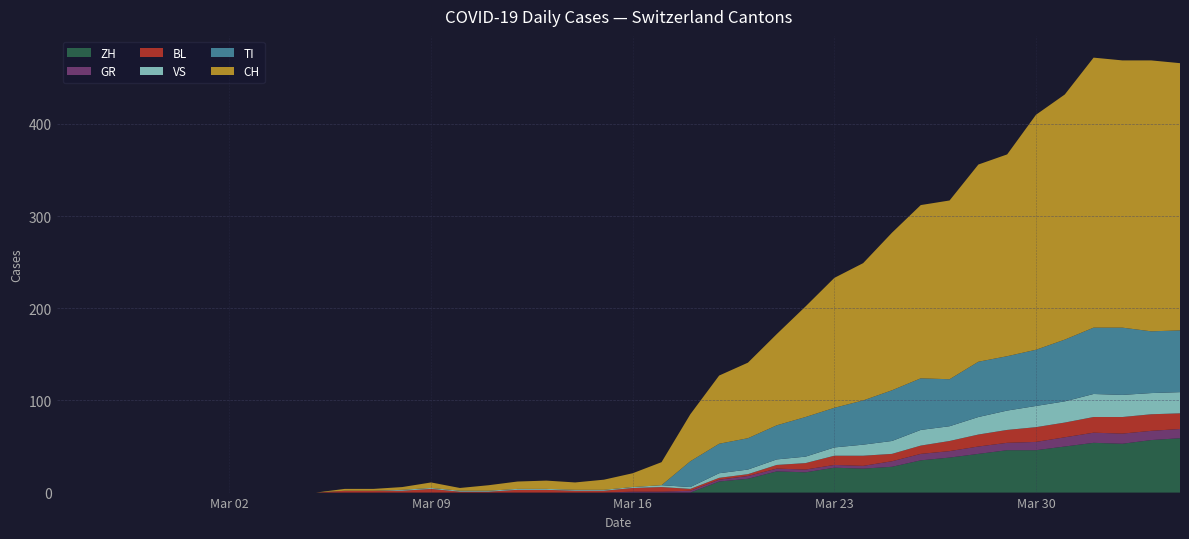

Reading left to right, what are all the values shown in this chart?

CH: 2020-02-25=0	2020-02-26=0	2020-02-27=0	2020-02-28=0	2020-02-29=0	2020-03-01=0	2020-03-02=0	2020-03-03=0	2020-03-04=0	2020-03-05=0	2020-03-06=2	2020-03-07=2	2020-03-08=3	2020-03-09=6	2020-03-10=3	2020-03-11=6	2020-03-12=8	2020-03-13=9	2020-03-14=8	2020-03-15=11	2020-03-16=15	2020-03-17=25	2020-03-18=51	2020-03-19=74	2020-03-20=82	2020-03-21=99	2020-03-22=120	2020-03-23=141	2020-03-24=149	2020-03-25=171	2020-03-26=188	2020-03-27=194	2020-03-28=214	2020-03-29=219	2020-03-30=255	2020-03-31=266	2020-04-01=293	2020-04-02=290	2020-04-03=294	2020-04-04=290
ZH: 2020-02-25=0	2020-02-26=0	2020-02-27=0	2020-02-28=0	2020-02-29=0	2020-03-01=0	2020-03-02=0	2020-03-03=0	2020-03-04=0	2020-03-05=0	2020-03-06=0	2020-03-07=0	2020-03-08=0	2020-03-09=0	2020-03-10=0	2020-03-11=0	2020-03-12=0	2020-03-13=0	2020-03-14=0	2020-03-15=0	2020-03-16=0	2020-03-17=0	2020-03-18=0	2020-03-19=12	2020-03-20=15	2020-03-21=23	2020-03-22=22	2020-03-23=27	2020-03-24=26	2020-03-25=28	2020-03-26=35	2020-03-27=38	2020-03-28=42	2020-03-29=46	2020-03-30=46	2020-03-31=50	2020-04-01=54	2020-04-02=53	2020-04-03=57	2020-04-04=59
TI: 2020-02-25=0	2020-02-26=0	2020-02-27=0	2020-02-28=0	2020-02-29=0	2020-03-01=0	2020-03-02=0	2020-03-03=0	2020-03-04=0	2020-03-05=0	2020-03-06=0	2020-03-07=0	2020-03-08=0	2020-03-09=0	2020-03-10=0	2020-03-11=0	2020-03-12=0	2020-03-13=0	2020-03-14=0	2020-03-15=0	2020-03-16=0	2020-03-17=0	2020-03-18=28	2020-03-19=32	2020-03-20=34	2020-03-21=37	2020-03-22=43	2020-03-23=43	2020-03-24=48	2020-03-25=55	2020-03-26=56	2020-03-27=51	2020-03-28=60	2020-03-29=59	2020-03-30=61	2020-03-31=67	2020-04-01=72	2020-04-02=73	2020-04-03=67	2020-04-04=67
GR: 2020-02-25=0	2020-02-26=0	2020-02-27=0	2020-02-28=0	2020-02-29=0	2020-03-01=0	2020-03-02=0	2020-03-03=0	2020-03-04=0	2020-03-05=0	2020-03-06=0	2020-03-07=0	2020-03-08=0	2020-03-09=0	2020-03-10=0	2020-03-11=0	2020-03-12=0	2020-03-13=0	2020-03-14=0	2020-03-15=0	2020-03-16=1	2020-03-17=1	2020-03-18=2	2020-03-19=2	2020-03-20=3	2020-03-21=3	2020-03-22=3	2020-03-23=3	2020-03-24=3	2020-03-25=6	2020-03-26=7	2020-03-27=7	2020-03-28=8	2020-03-29=8	2020-03-30=9	2020-03-31=10	2020-04-01=11	2020-04-02=11	2020-04-03=10	2020-04-04=10
BL: 2020-02-25=0	2020-02-26=0	2020-02-27=0	2020-02-28=0	2020-02-29=0	2020-03-01=0	2020-03-02=0	2020-03-03=0	2020-03-04=0	2020-03-05=0	2020-03-06=2	2020-03-07=2	2020-03-08=2	2020-03-09=4	2020-03-10=1	2020-03-11=1	2020-03-12=3	2020-03-13=3	2020-03-14=2	2020-03-15=2	2020-03-16=4	2020-03-17=5	2020-03-18=2	2020-03-19=2	2020-03-20=2	2020-03-21=4	2020-03-22=7	2020-03-23=10	2020-03-24=11	2020-03-25=8	2020-03-26=9	2020-03-27=11	2020-03-28=13	2020-03-29=14	2020-03-30=16	2020-03-31=16	2020-04-01=17	2020-04-02=18	2020-04-03=18	2020-04-04=17
VS: 2020-02-25=0	2020-02-26=0	2020-02-27=0	2020-02-28=0	2020-02-29=0	2020-03-01=0	2020-03-02=0	2020-03-03=0	2020-03-04=0	2020-03-05=0	2020-03-06=0	2020-03-07=0	2020-03-08=1	2020-03-09=1	2020-03-10=1	2020-03-11=1	2020-03-12=1	2020-03-13=1	2020-03-14=1	2020-03-15=1	2020-03-16=1	2020-03-17=2	2020-03-18=2	2020-03-19=5	2020-03-20=5	2020-03-21=6	2020-03-22=7	2020-03-23=9	2020-03-24=12	2020-03-25=14	2020-03-26=17	2020-03-27=16	2020-03-28=19	2020-03-29=21	2020-03-30=23	2020-03-31=23	2020-04-01=25	2020-04-02=24	2020-04-03=23	2020-04-04=23